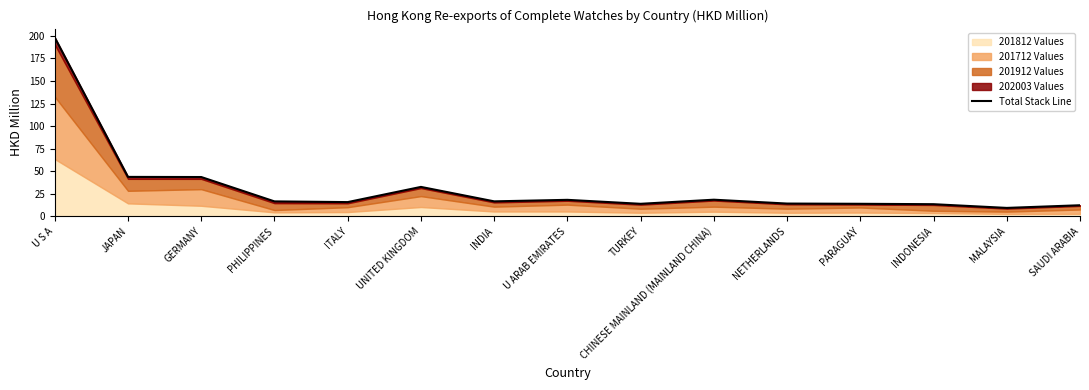

True or false: there are more than 1 points higher than both neighbors.

True